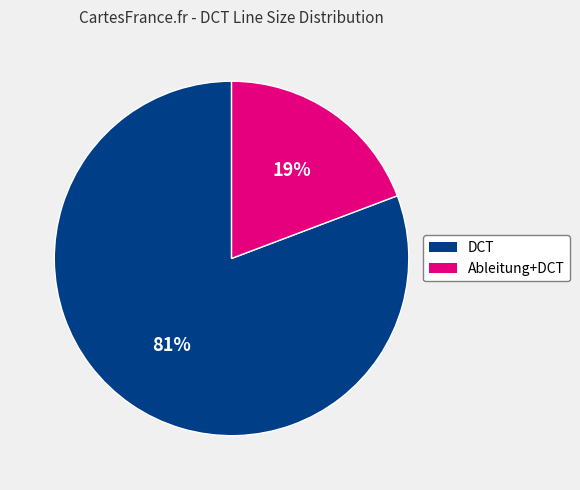

To the nearest percent, what is the difference between the largest and smallest slice percentages?

62%